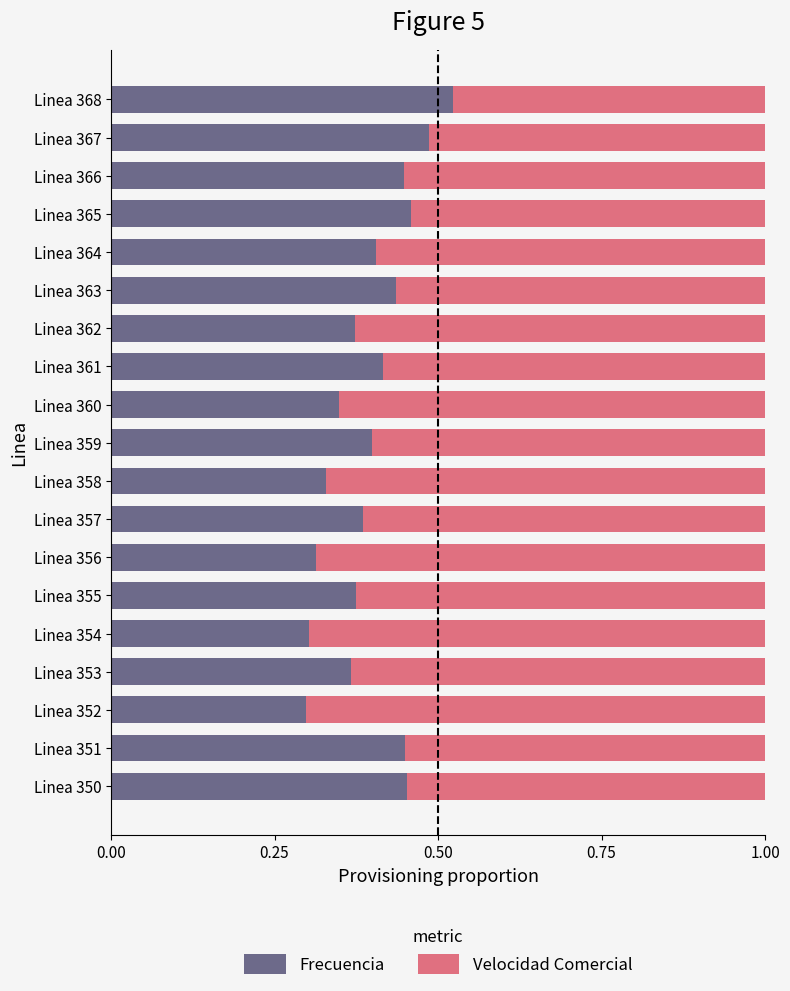

Which category has the highest value in the Frecuencia series?

Linea 368